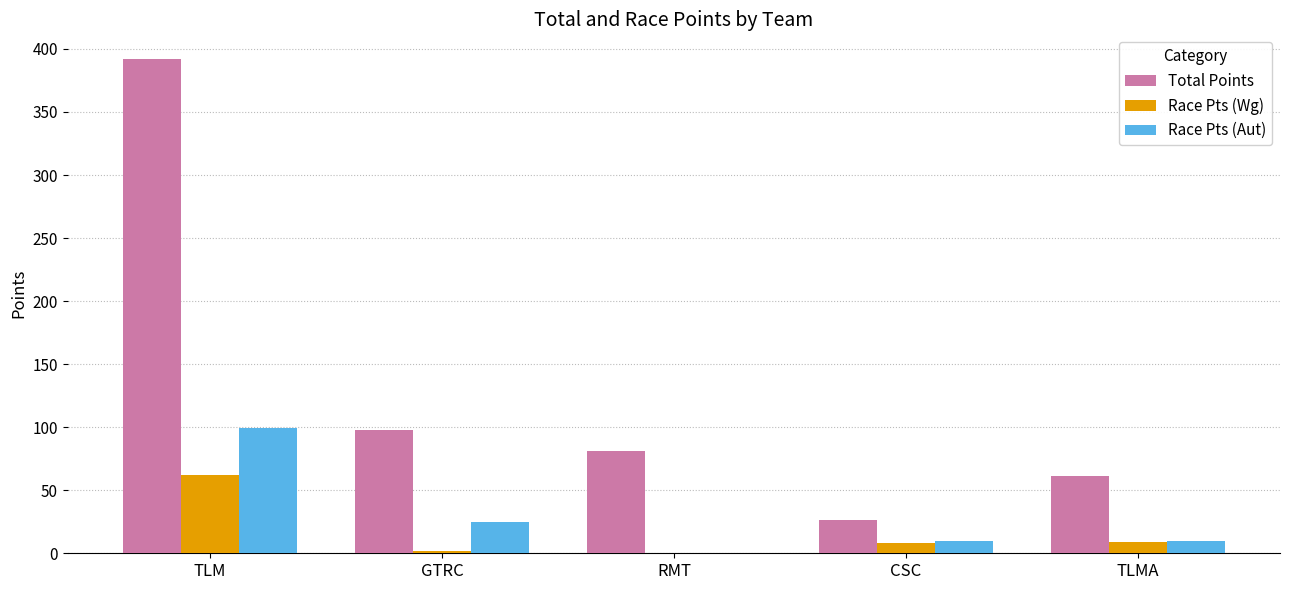

Is it true that Total Points equals 119 at RMT?

False